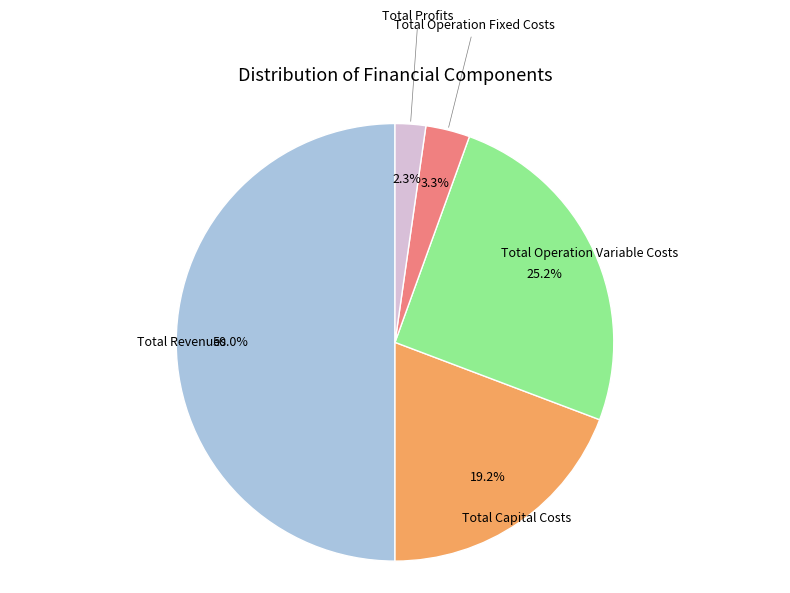

Count the number of slices in the pie.

5